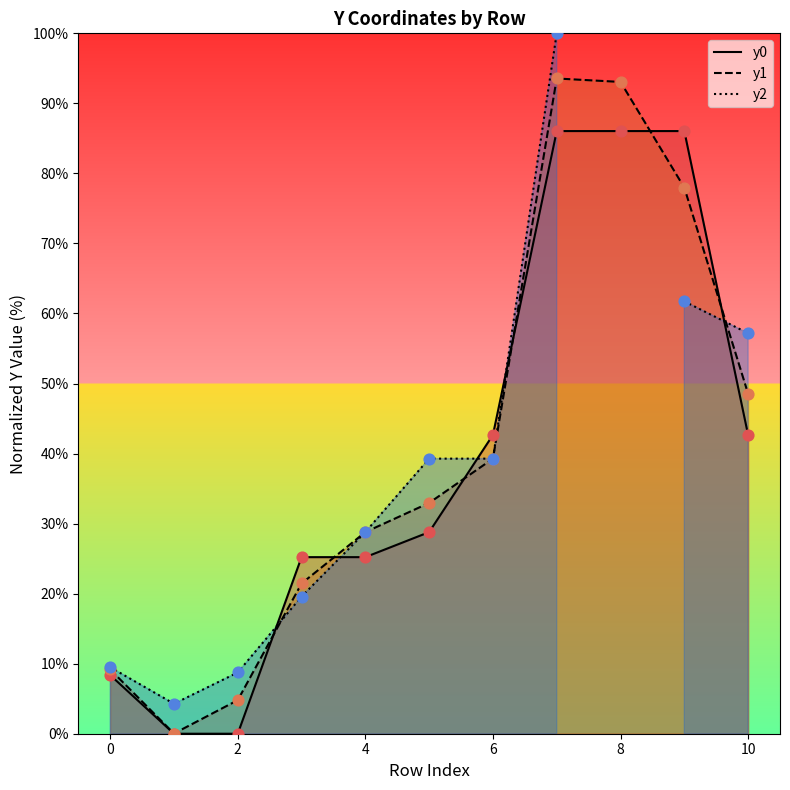

Which series has the widest spread of Y values?

y2